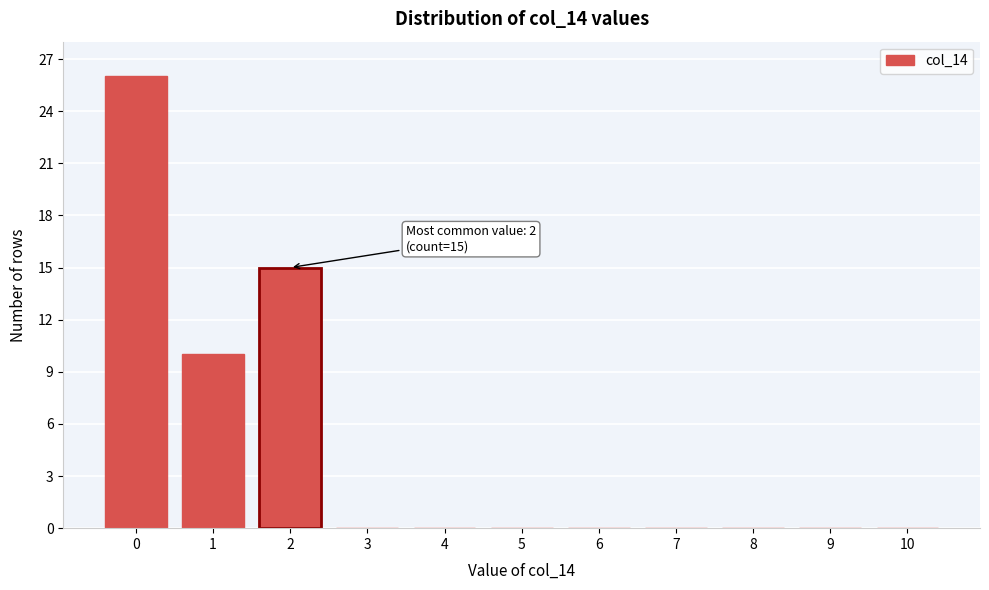

Reading right to left, what are all the values shown in this chart?

10=0	9=0	8=0	7=0	6=0	5=0	4=0	3=0	2=15	1=10	0=26